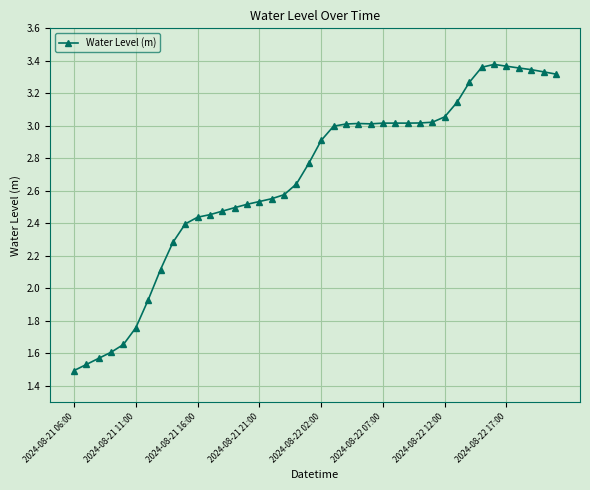

What is the sum of all values?

106.8